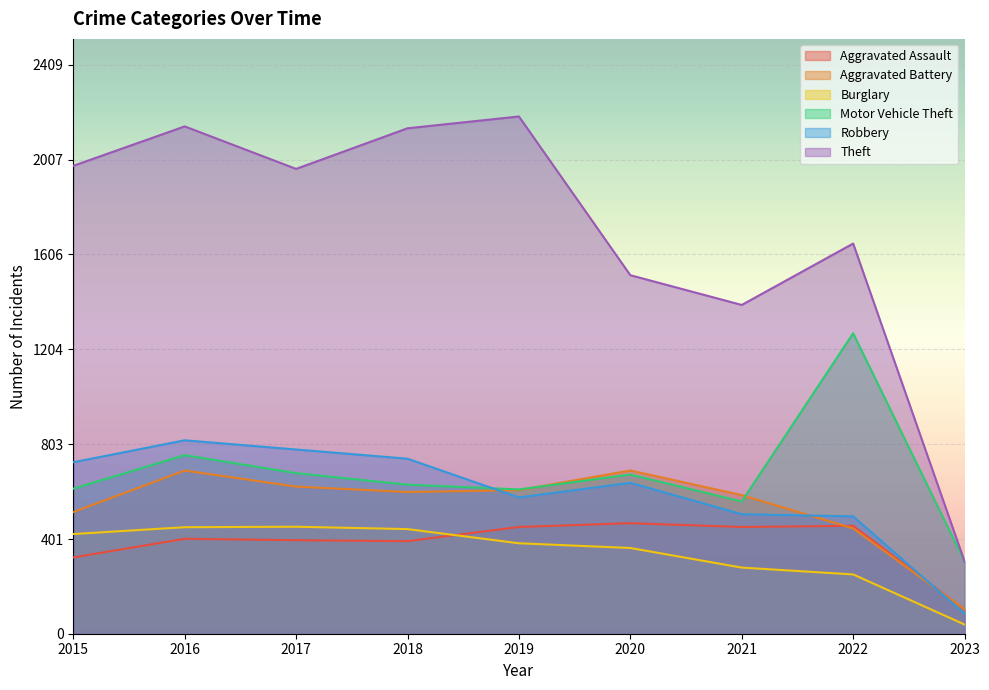

How many categories are shown in the chart?

9